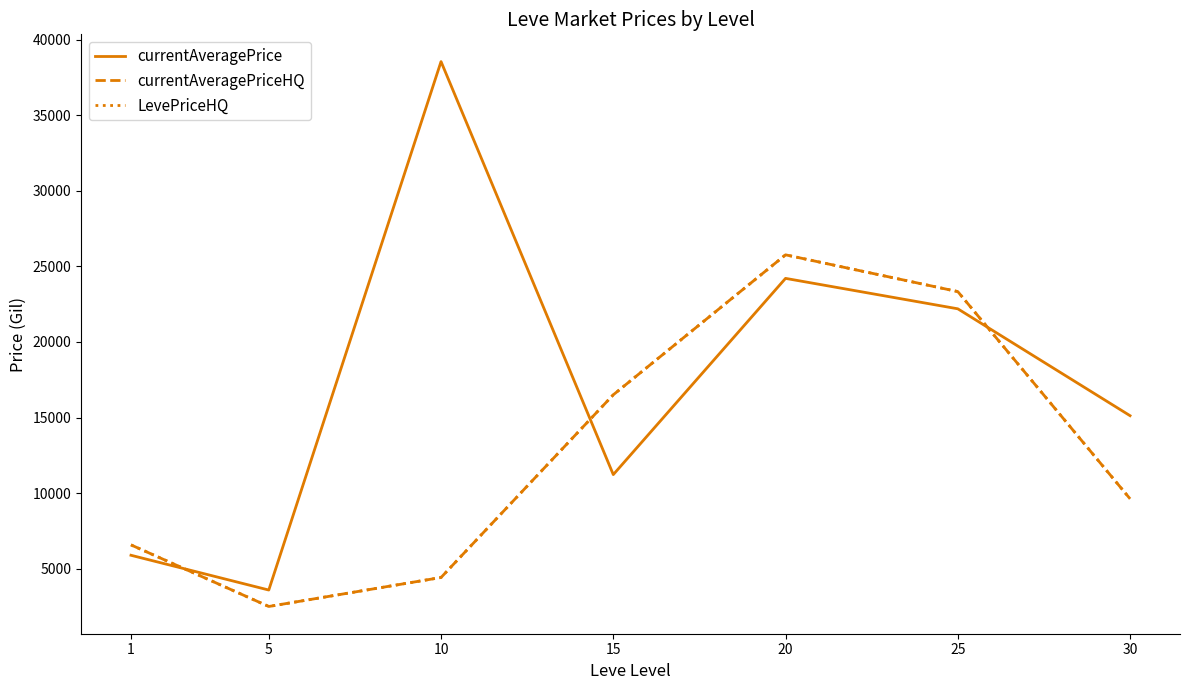

What is the minimum value for currentAveragePriceHQ?

2499.9